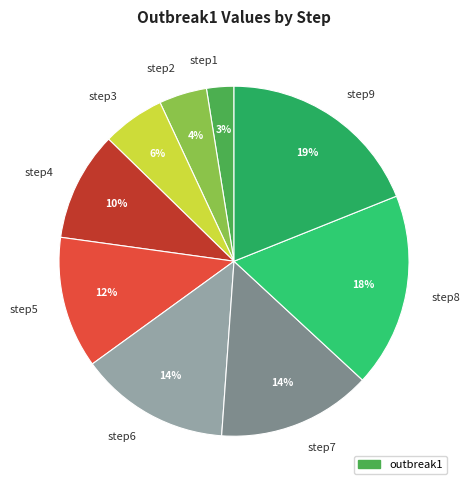

To the nearest percent, what is the average slice percentage?

11%